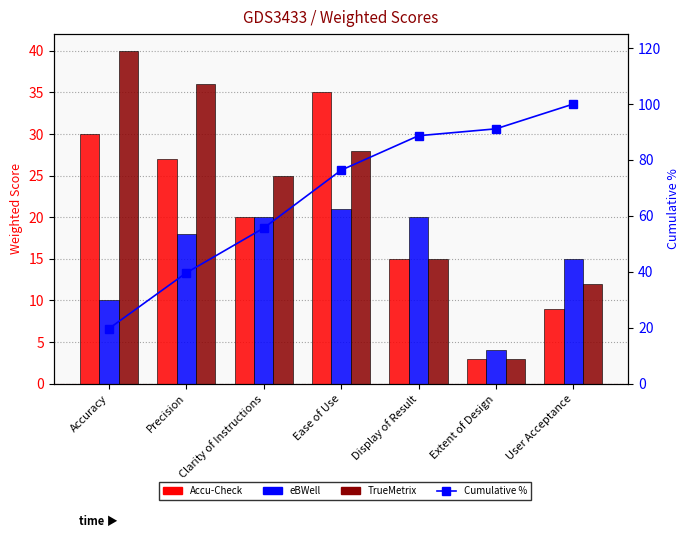

How many data points in TrueMetrix are less than 25?

3